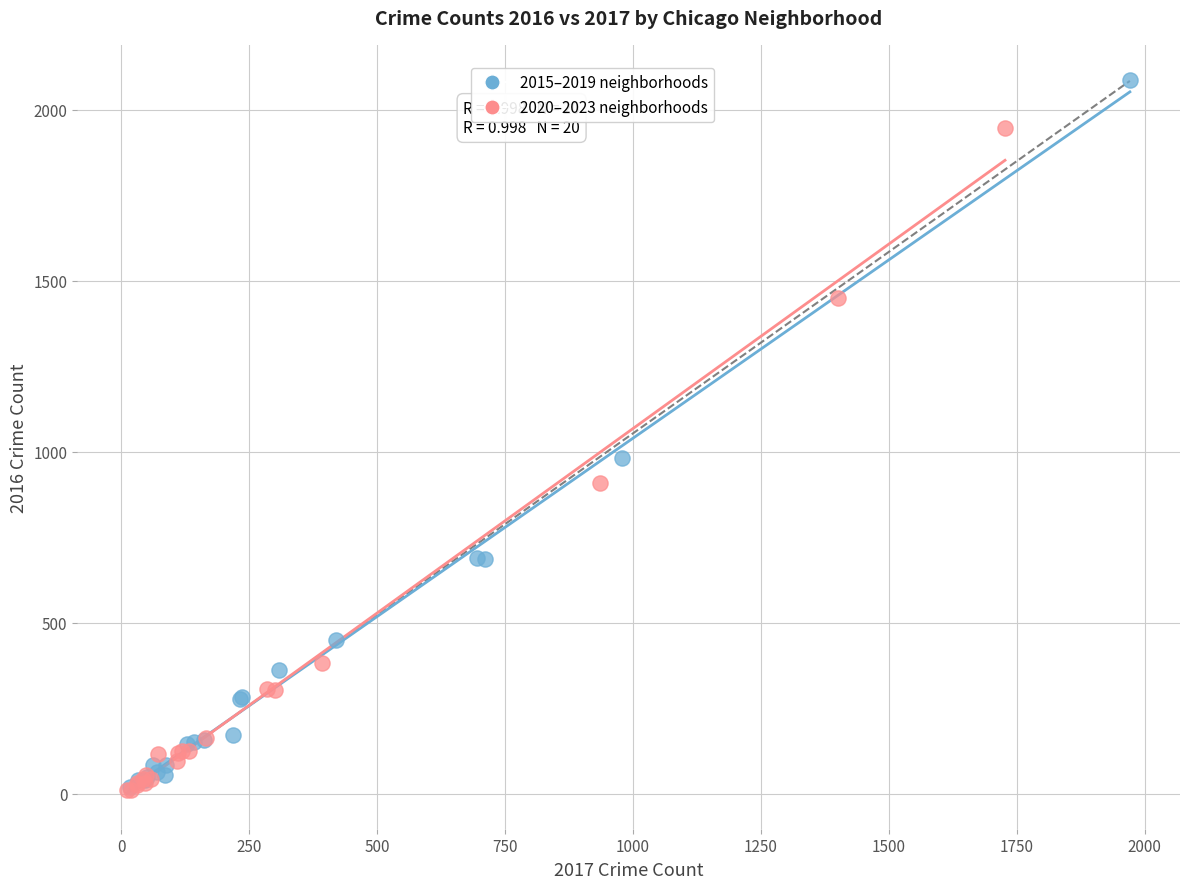

Which series contains the highest Y value?

2015–2019 neighborhoods